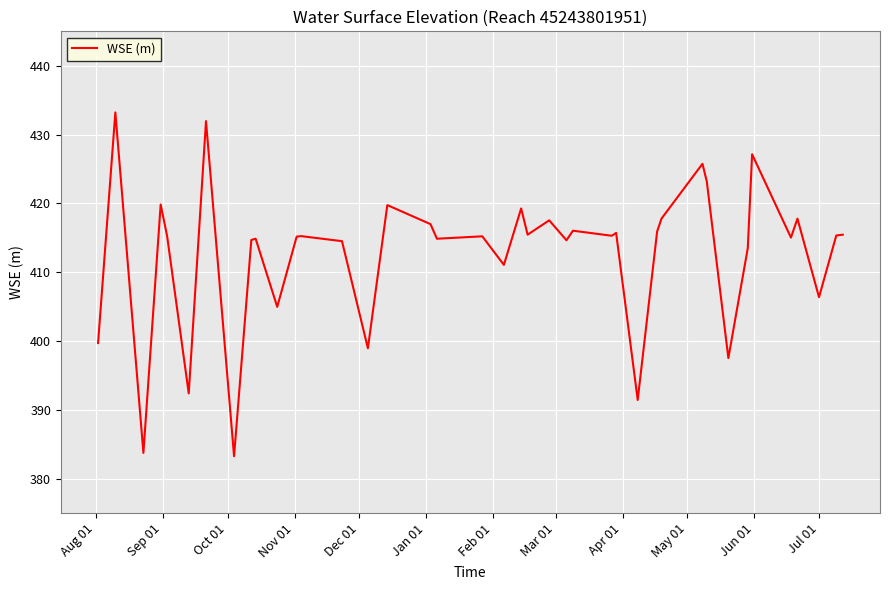

What is the difference between the maximum and minimum values?

50.0